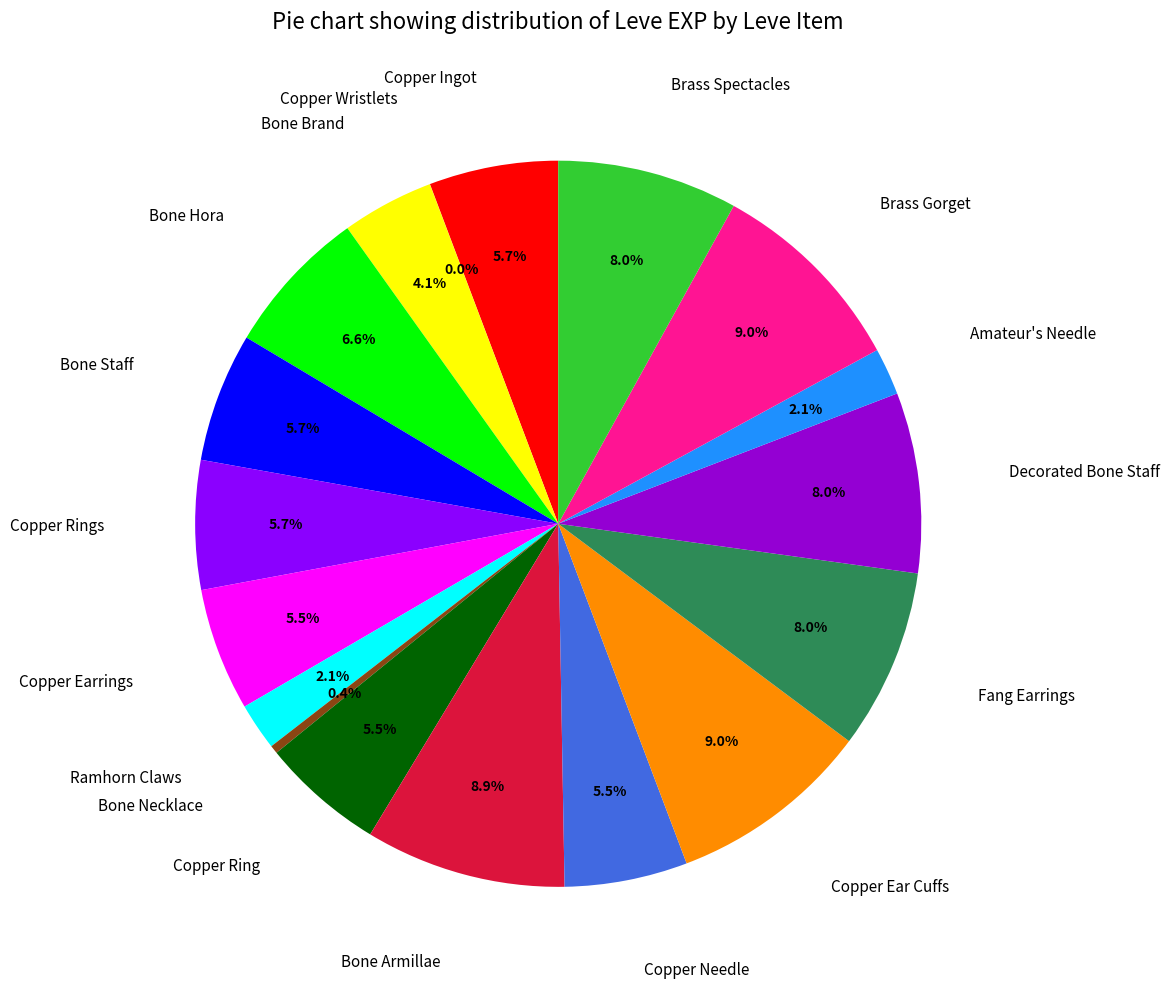

What portion of the pie excludes Brass Spectacles?

92.0%